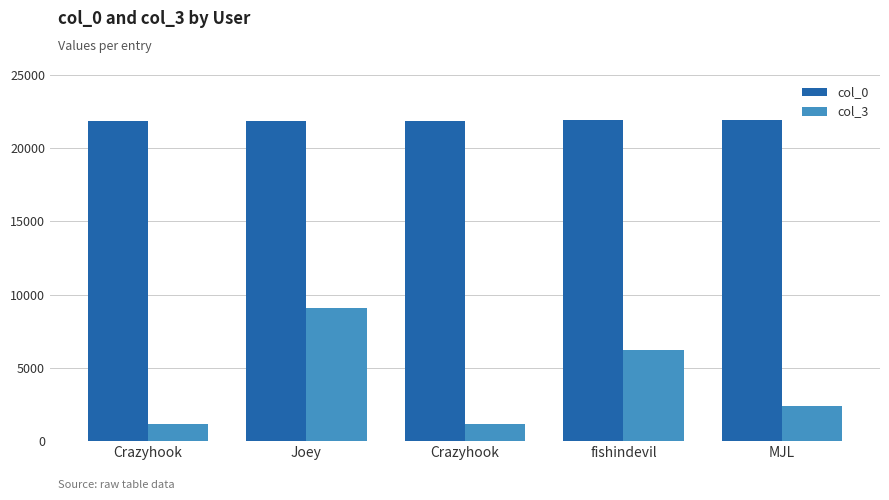

How many groups of bars are there?

5